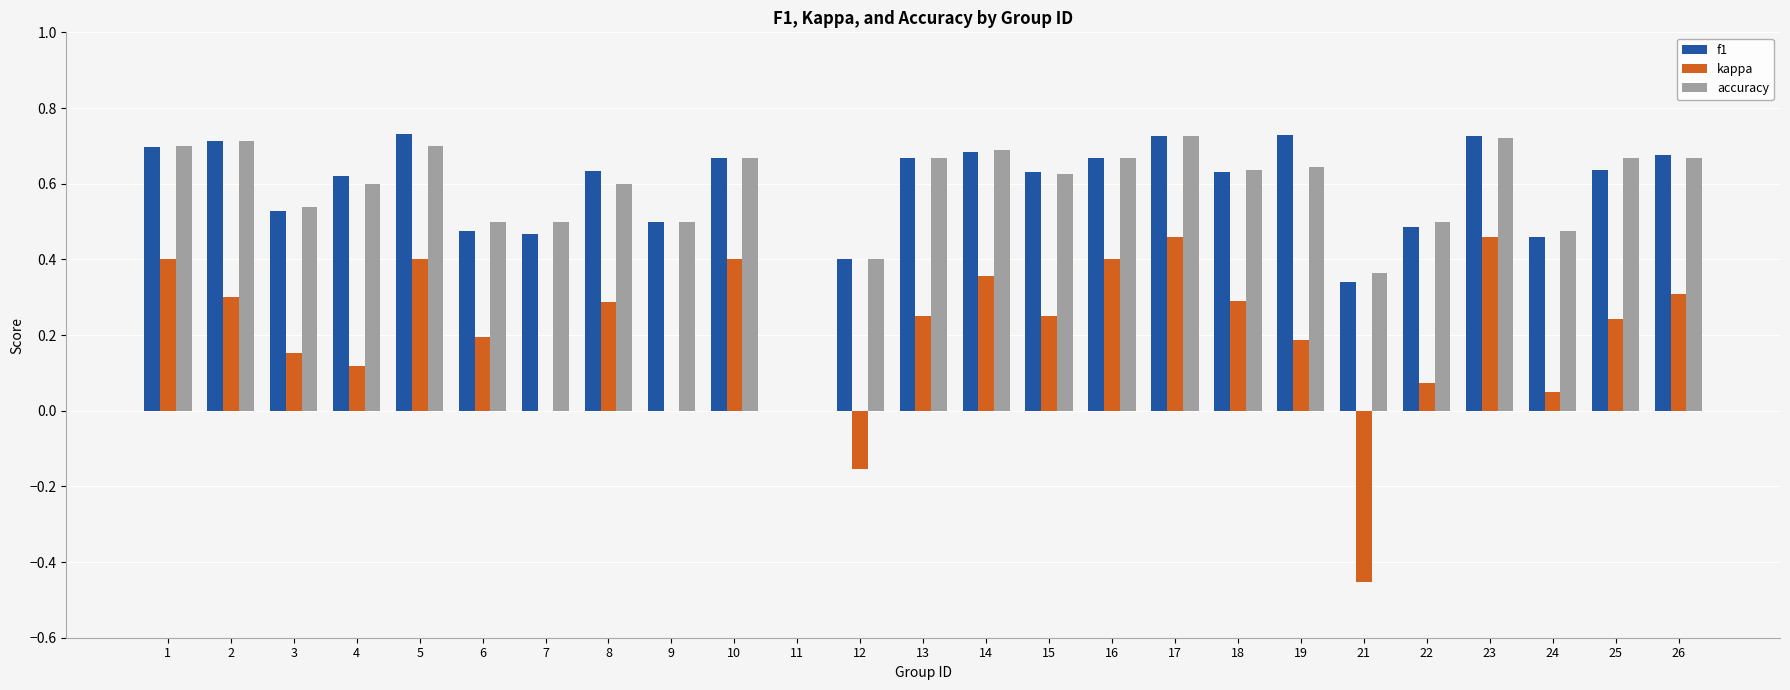

How many data points in accuracy are above 0?

24